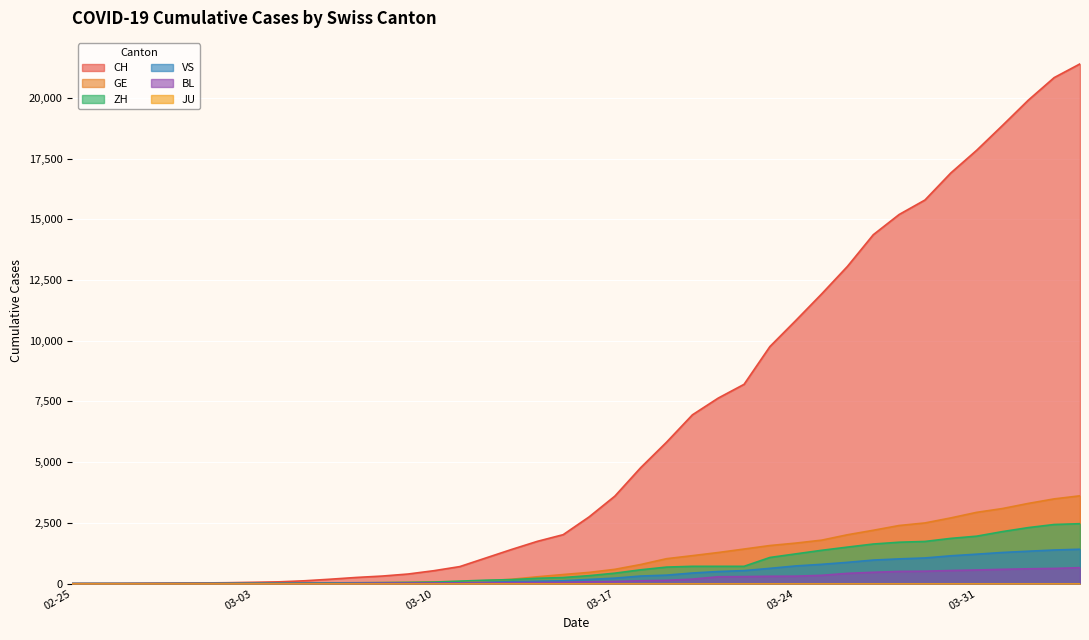

Which series has the widest spread of values?

CH